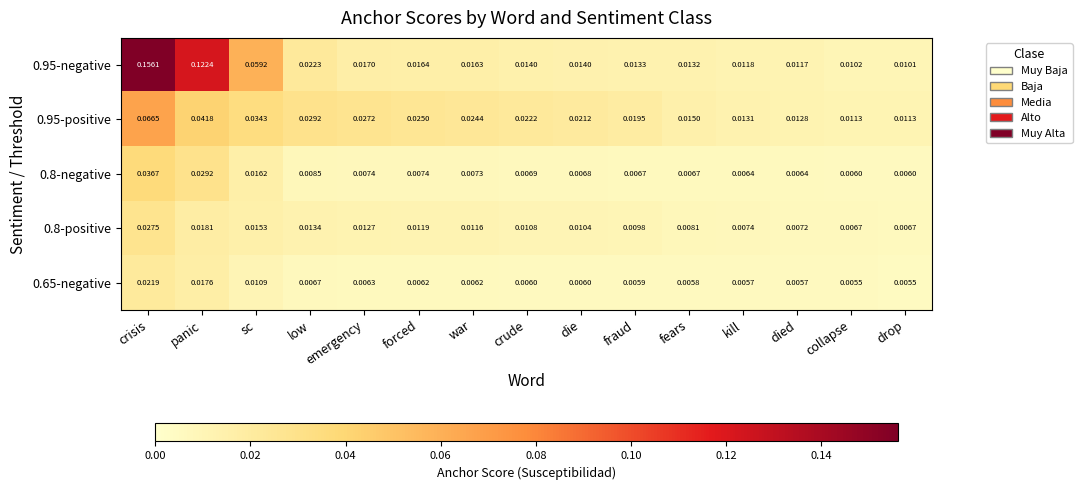

Rank the series by their maximum value, from highest to lowest.

0.95-negative, 0.95-positive, 0.8-negative, 0.8-positive, 0.65-negative